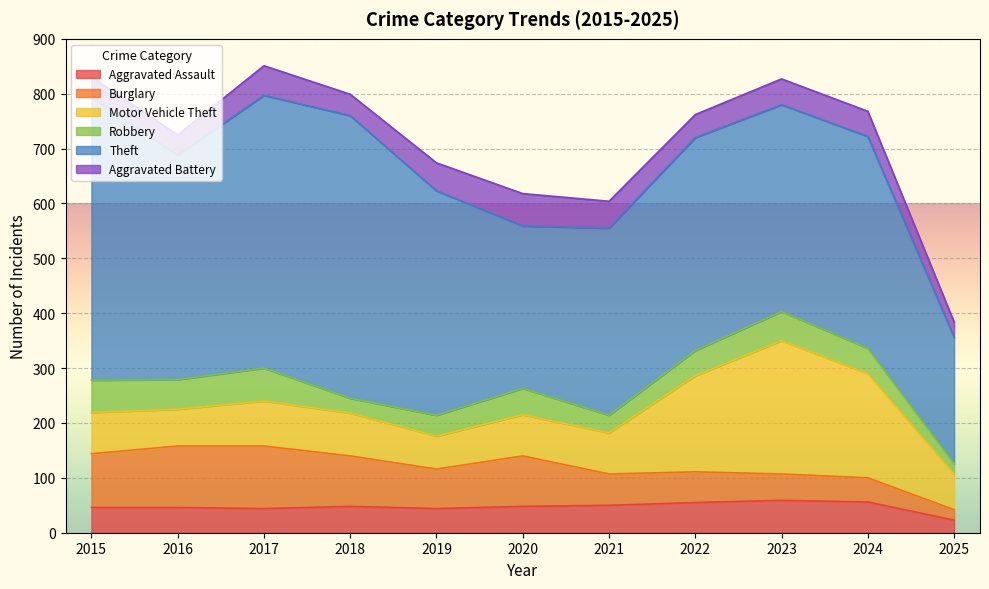

Between 2018 and 2024, which is larger?

2024